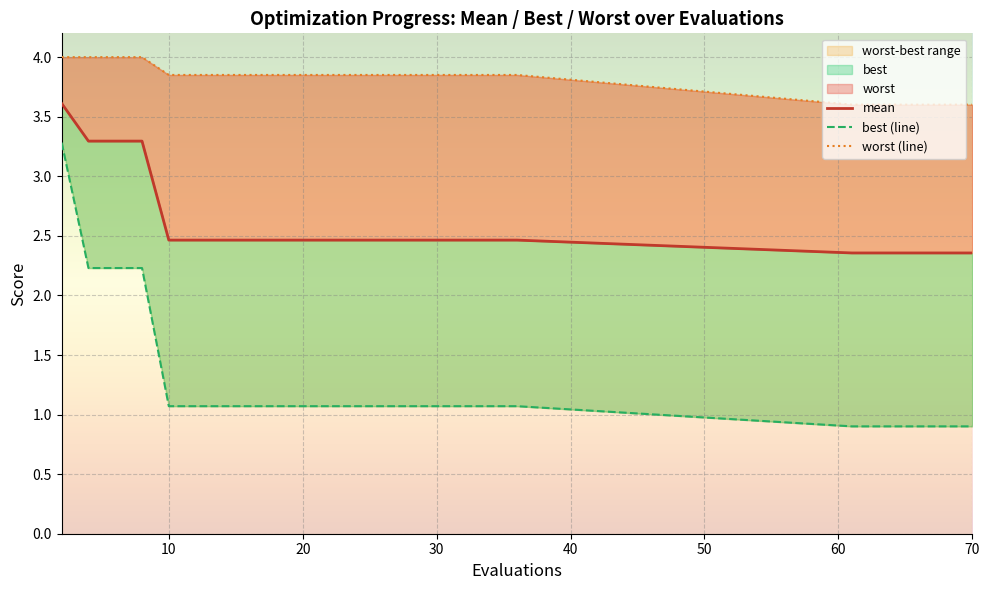

True or false: mean and worst cross at least once.

False